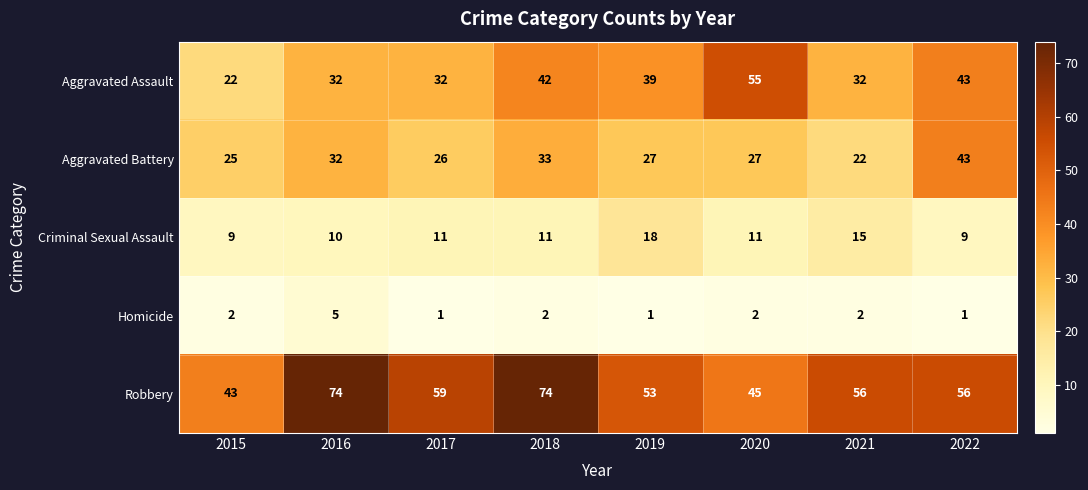

Rank the series by their maximum value, from highest to lowest.

Robbery, Aggravated Assault, Aggravated Battery, Criminal Sexual Assault, Homicide